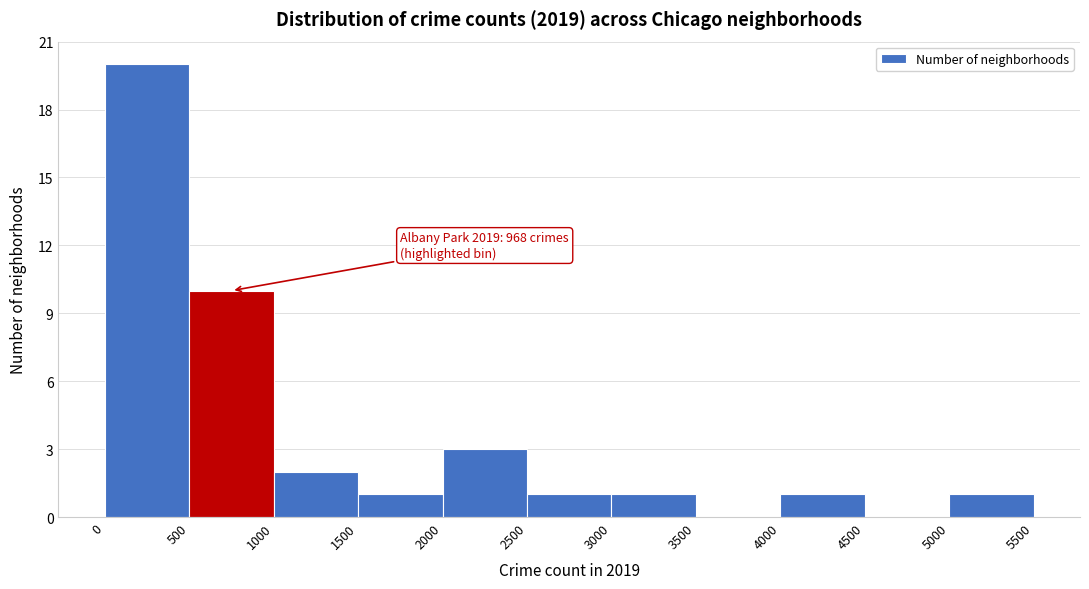

Over which range of the x-axis is the bar tallest?

0 to 500